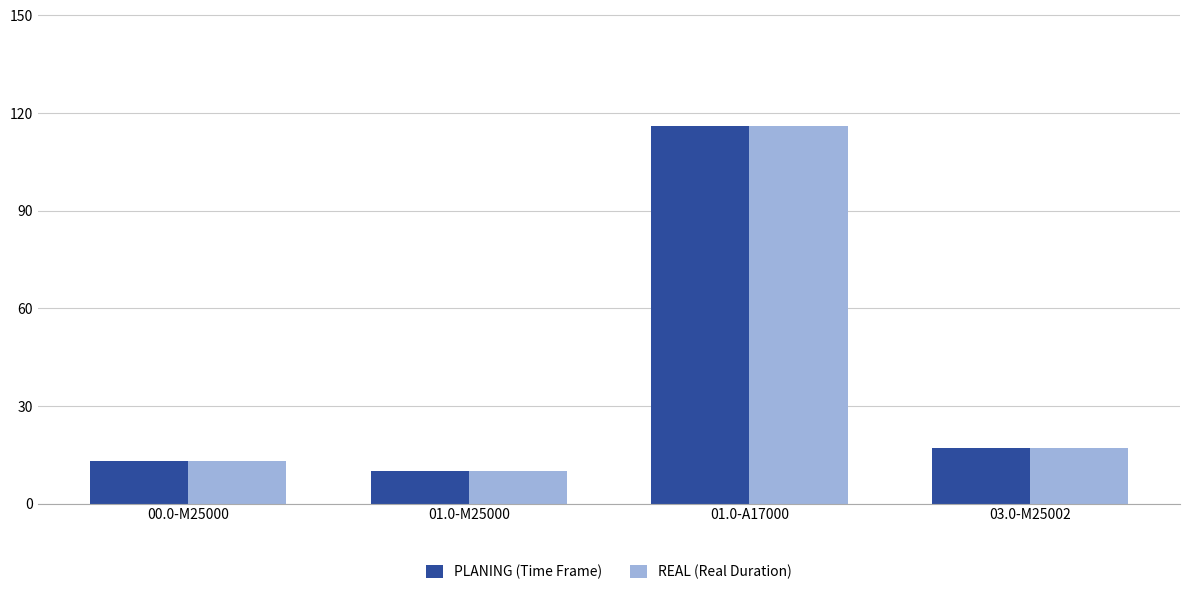

What is the difference between the REAL (Real Duration) values at 01.0-M25000 and 03.0-M25002?

7